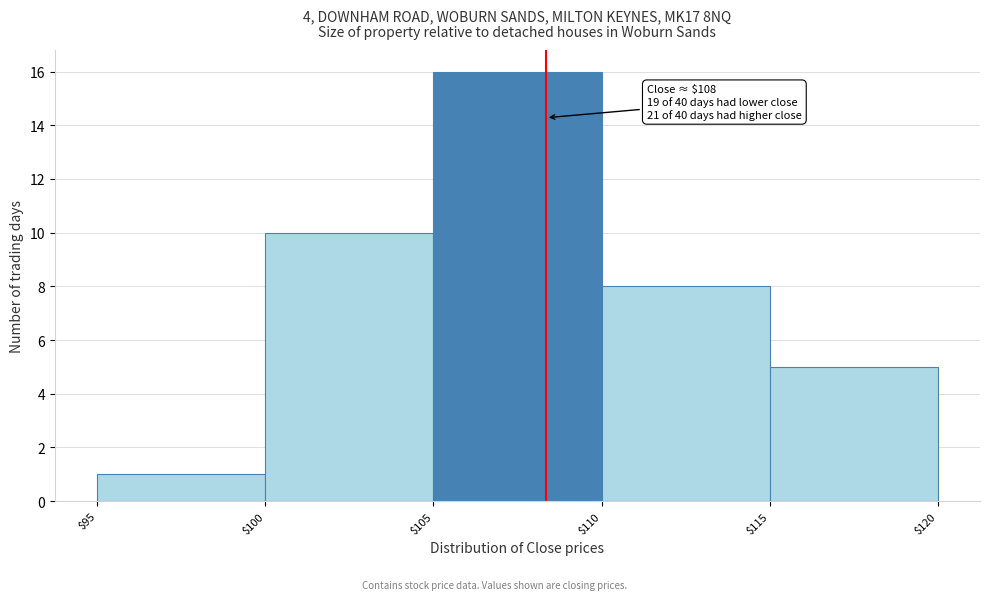

Over which range of the x-axis is the bar tallest?

$105 to $110